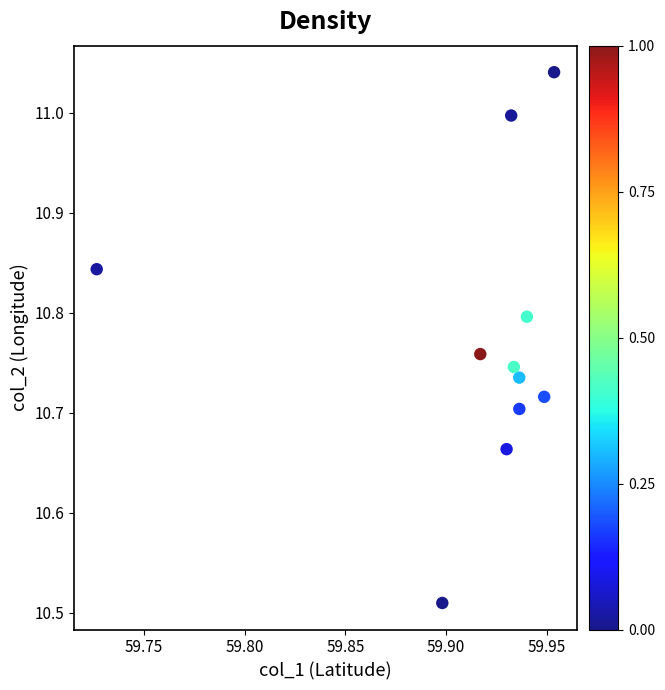

What is the average X value?

59.9